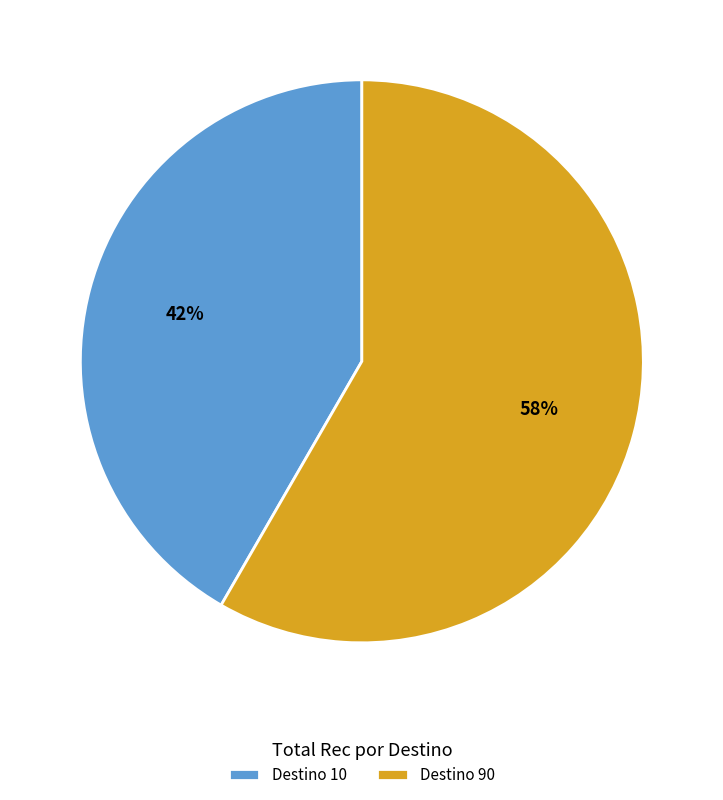

To the nearest percent, what is the average slice percentage?

50%